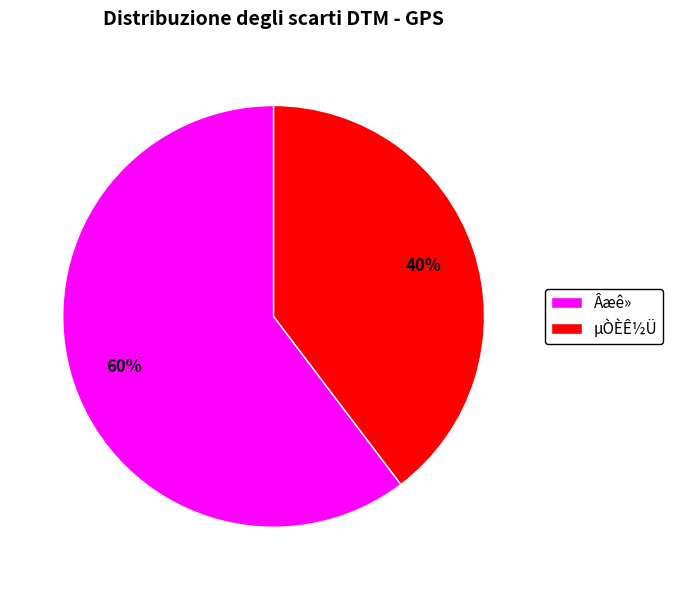

What is the majority slice?

Âæê»